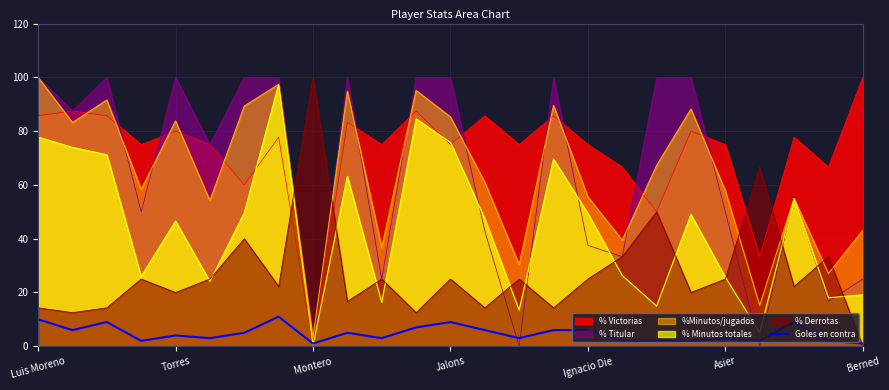

What is the difference between the highest and lowest values at Jalons?

91.0